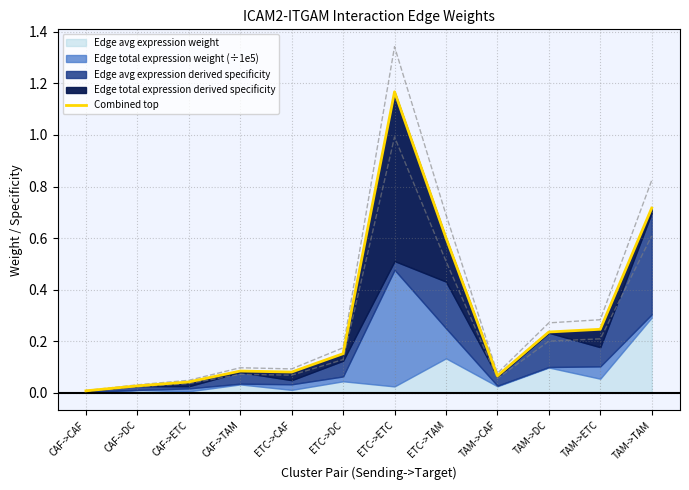

Which label corresponds to the smallest value in the chart?

CAF->CAF